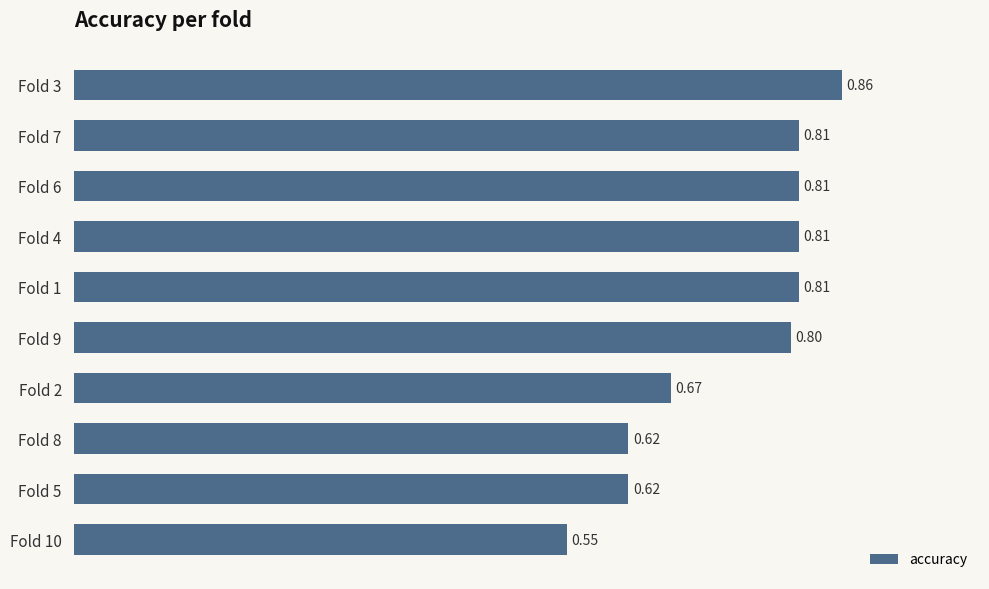

What is the sum of the values at Fold 1 and Fold 5?

1.4